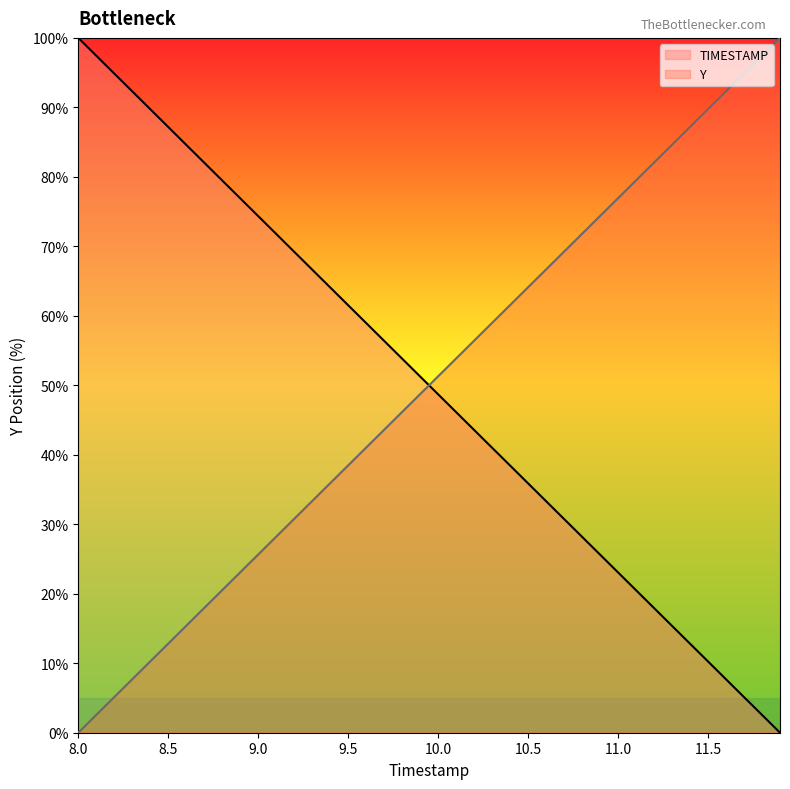

True or false: Y has a value of 16.9 at 8.5.

False